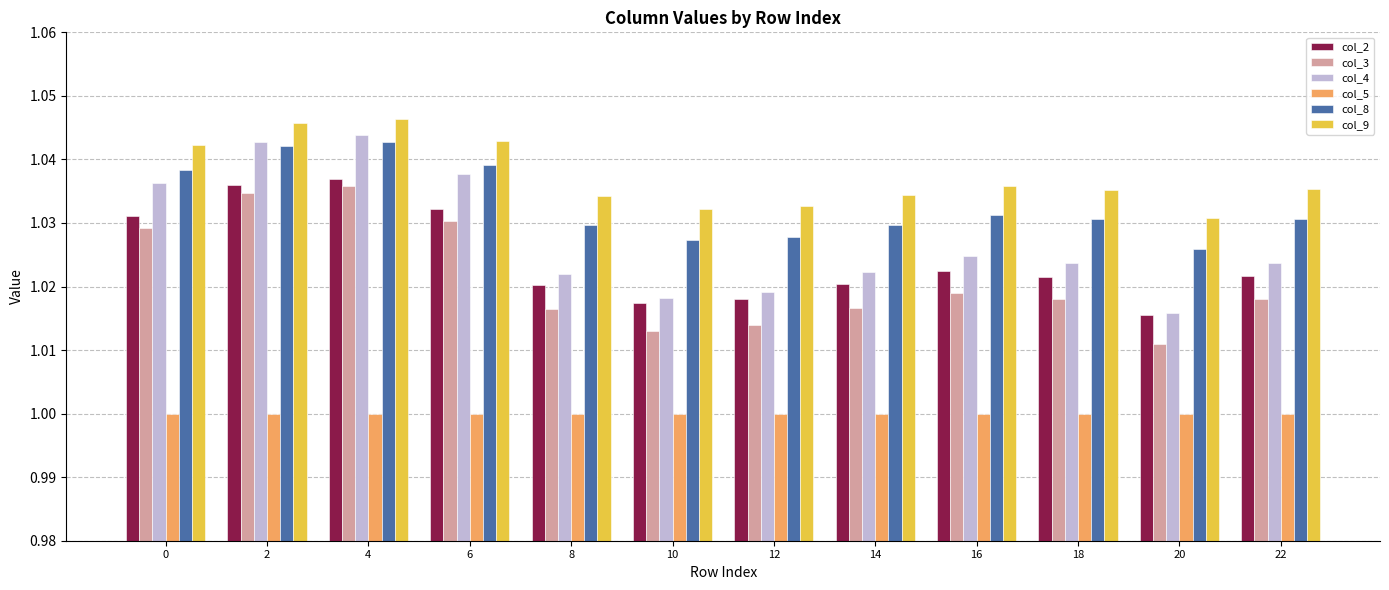

The value of col_5 at 8 is 1.8. True or false?

False